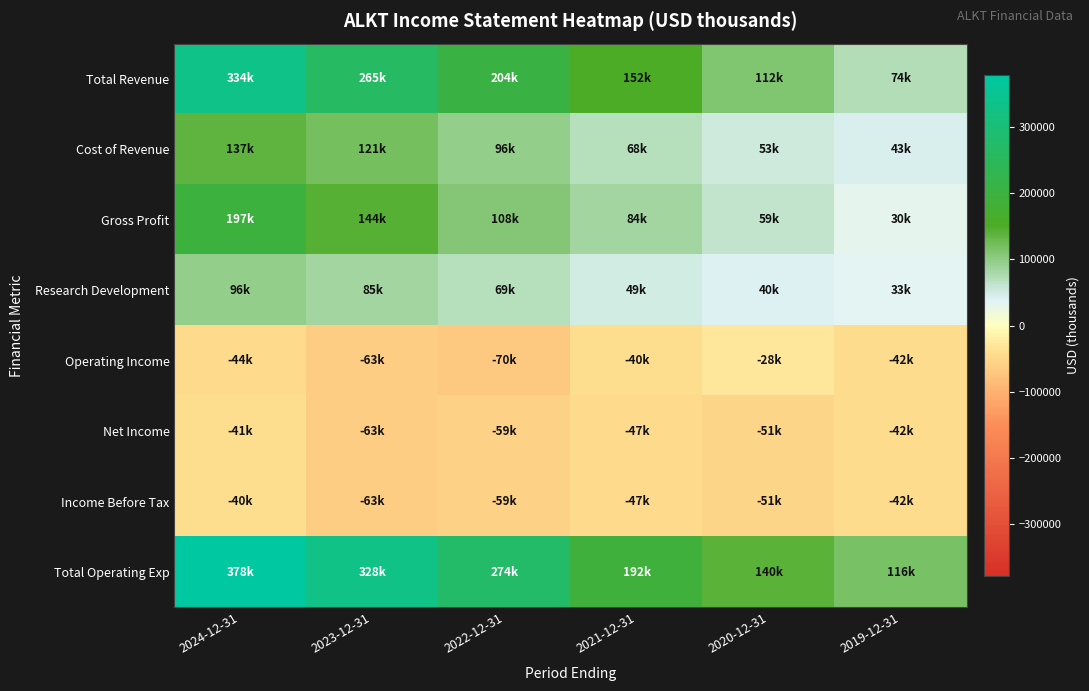

Reading right to left, transcribe all the data shown in this chart.

Total Revenue: 2019-12-31=73500	2020-12-31=112100	2021-12-31=152200	2022-12-31=204300	2023-12-31=264800	2024-12-31=333800
Cost of Revenue: 2019-12-31=43100	2020-12-31=53000	2021-12-31=68400	2022-12-31=95900	2023-12-31=120700	2024-12-31=137200
Gross Profit: 2019-12-31=30400	2020-12-31=59200	2021-12-31=83800	2022-12-31=108300	2023-12-31=144100	2024-12-31=196600
Research Development: 2019-12-31=32700	2020-12-31=40200	2021-12-31=48800	2022-12-31=69300	2023-12-31=84700	2024-12-31=96200
Operating Income: 2019-12-31=-42500	2020-12-31=-28200	2021-12-31=-39900	2022-12-31=-70200	2023-12-31=-63400	2024-12-31=-44400
Net Income: 2019-12-31=-41900	2020-12-31=-51400	2021-12-31=-46800	2022-12-31=-58600	2023-12-31=-62900	2024-12-31=-40800
Income Before Tax: 2019-12-31=-41900	2020-12-31=-51400	2021-12-31=-46700	2022-12-31=-59100	2023-12-31=-62900	2024-12-31=-40500
Total Operating Exp: 2019-12-31=116100	2020-12-31=140300	2021-12-31=192100	2022-12-31=274500	2023-12-31=328300	2024-12-31=378300